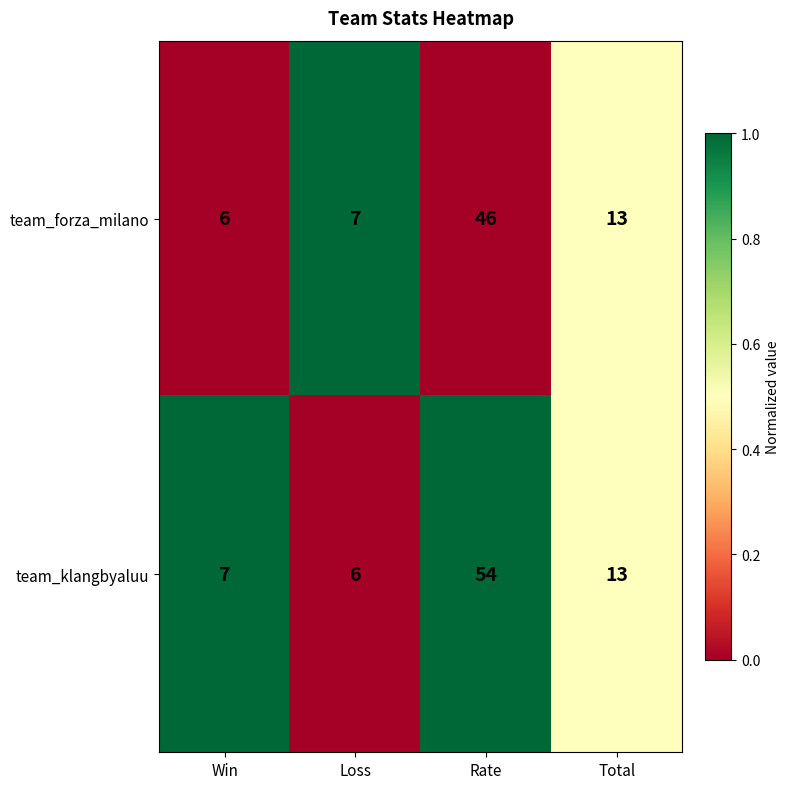

Which series has the largest total across all categories?

team_klangbyaluu